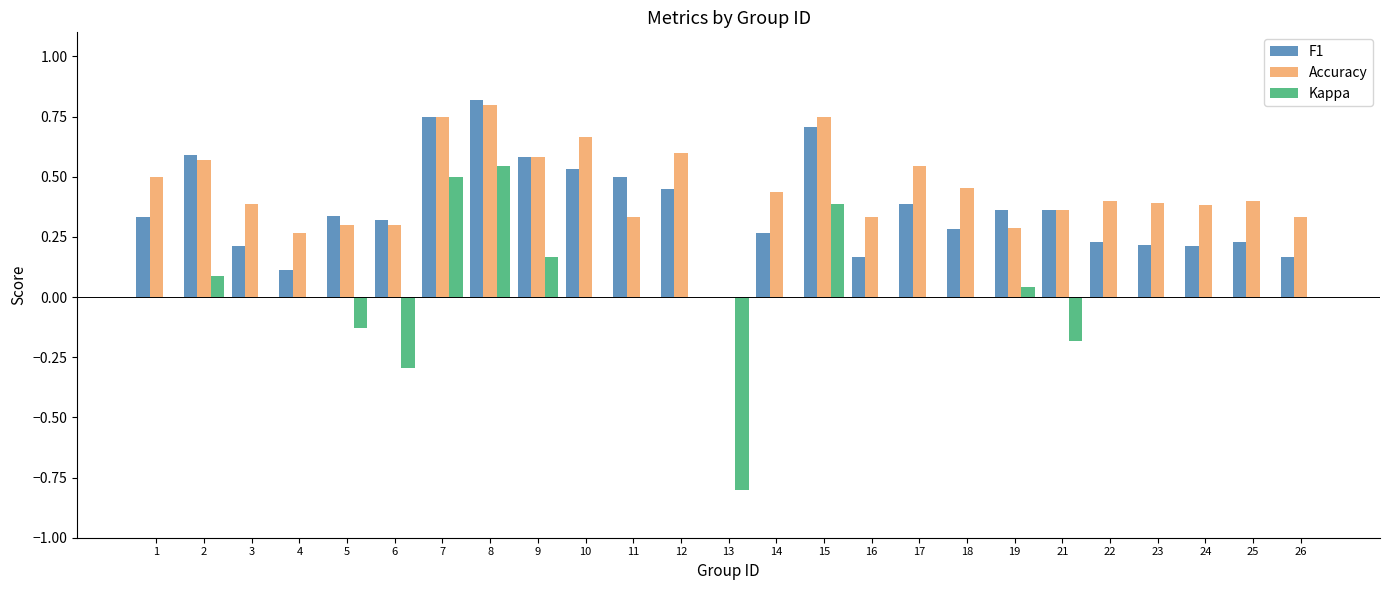

How many data points in Accuracy are above 0?

24